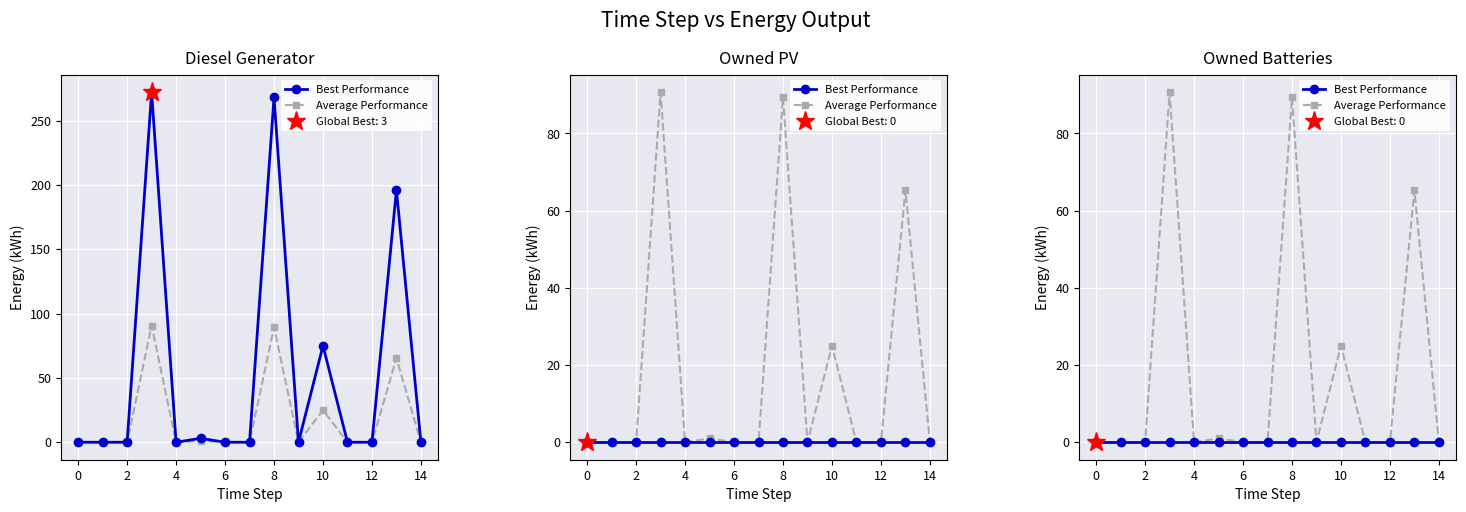

The value of Best Performance at 4 is 0.0. True or false?

True